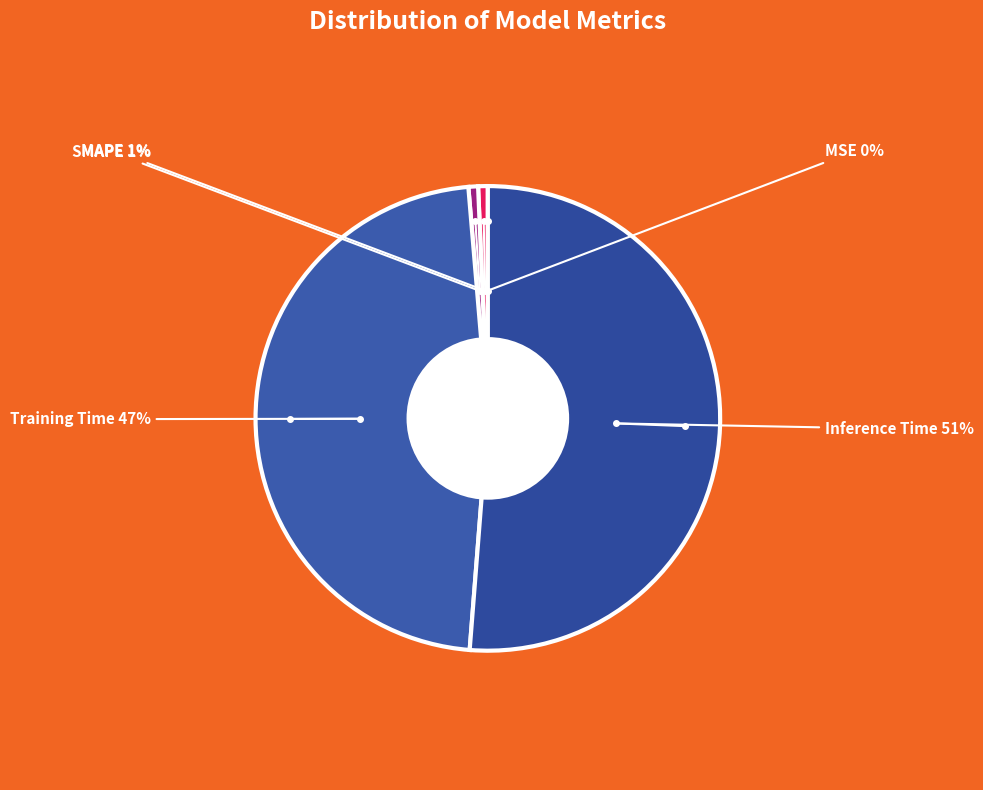

Is it true that Inference Time is 51% of the pie?

True